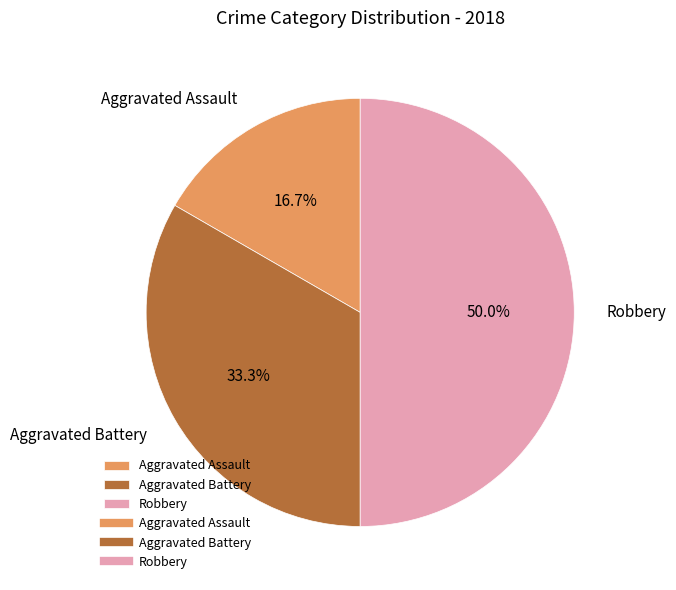

What percentage do Aggravated Battery and Robbery together represent?

83.3%